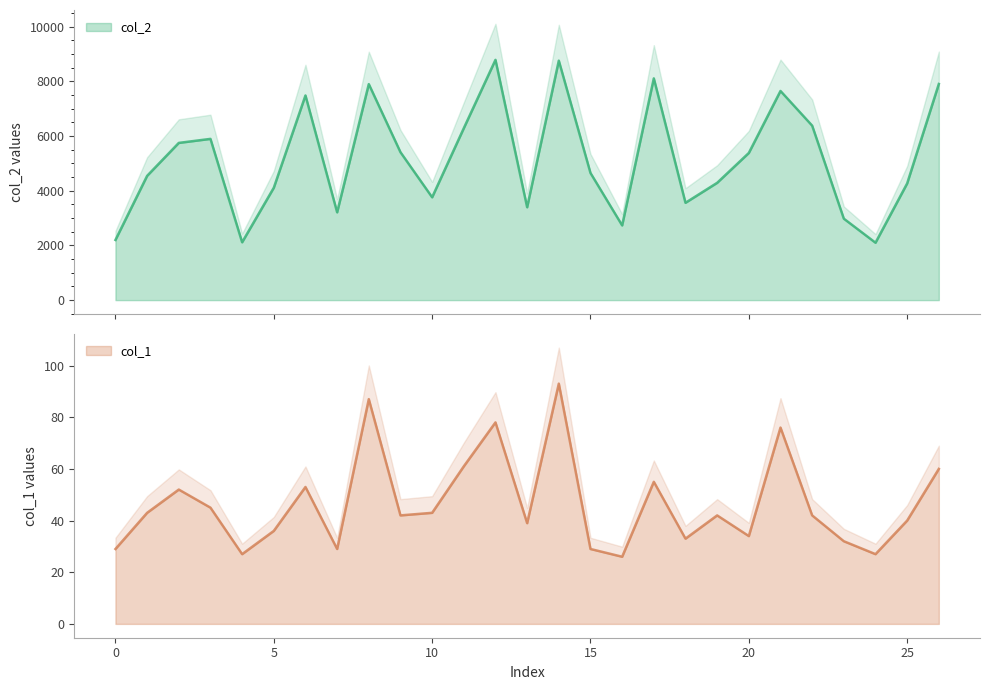

How many distinct data groups are displayed?

2